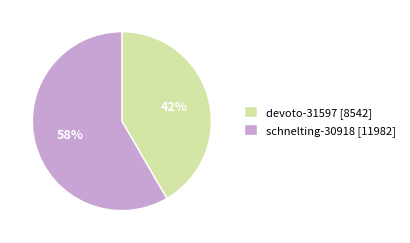

What is the ratio of the value at schnelting-30918 to the value at devoto-31597?

1.4